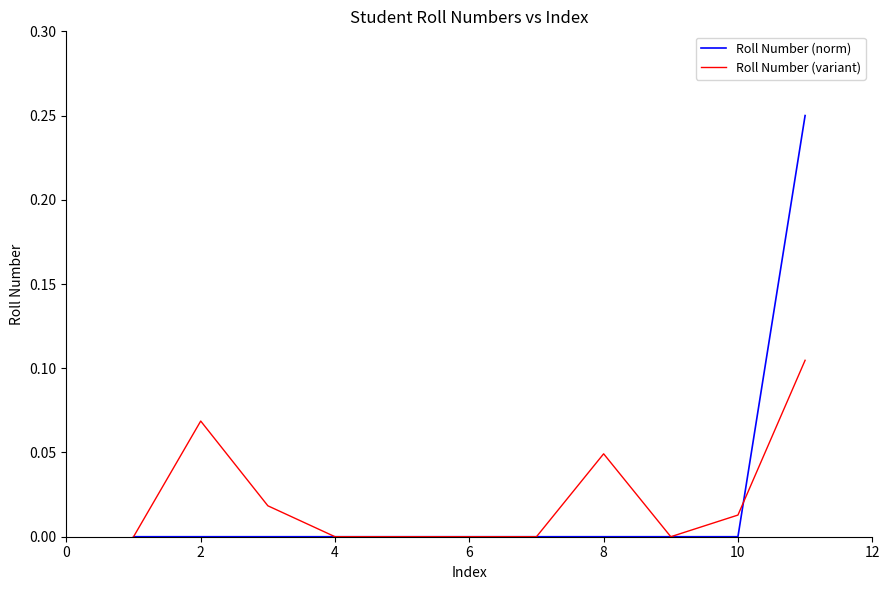

Which series has the widest spread of values?

Roll Number (norm)